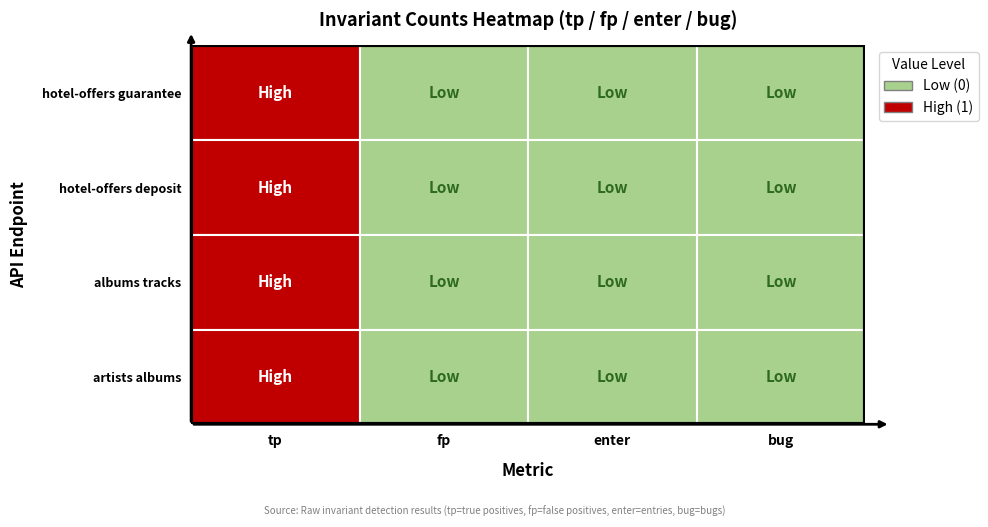

How many distinct data groups are displayed?

4